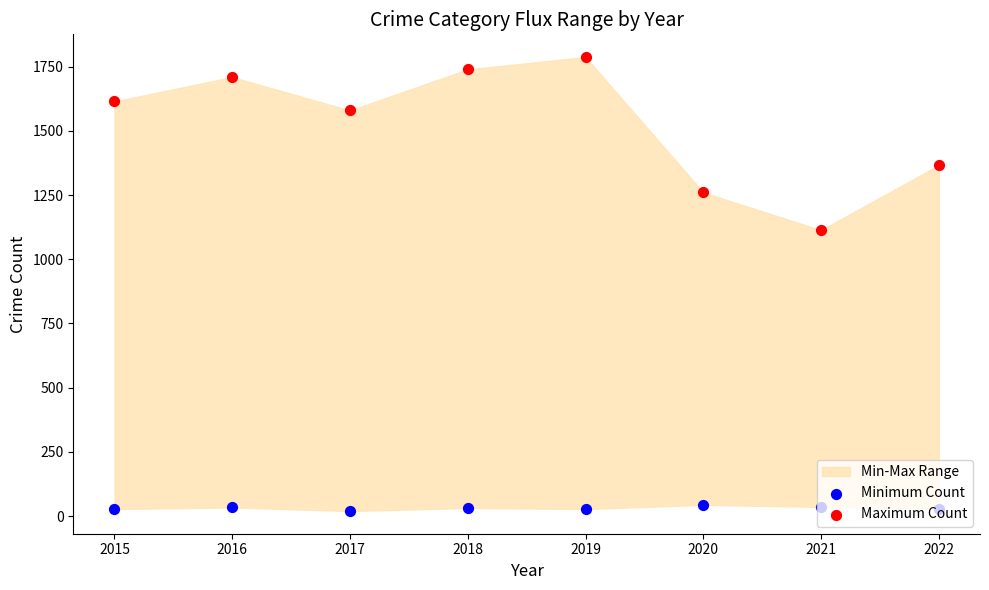

At which category is the sum across all series the highest?

2019